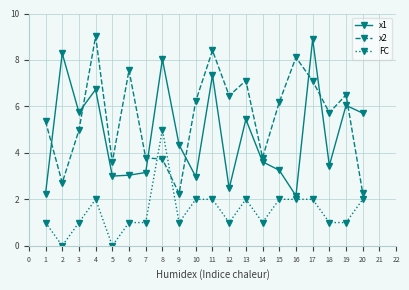

Where is x1 nearest to the value 5?

13